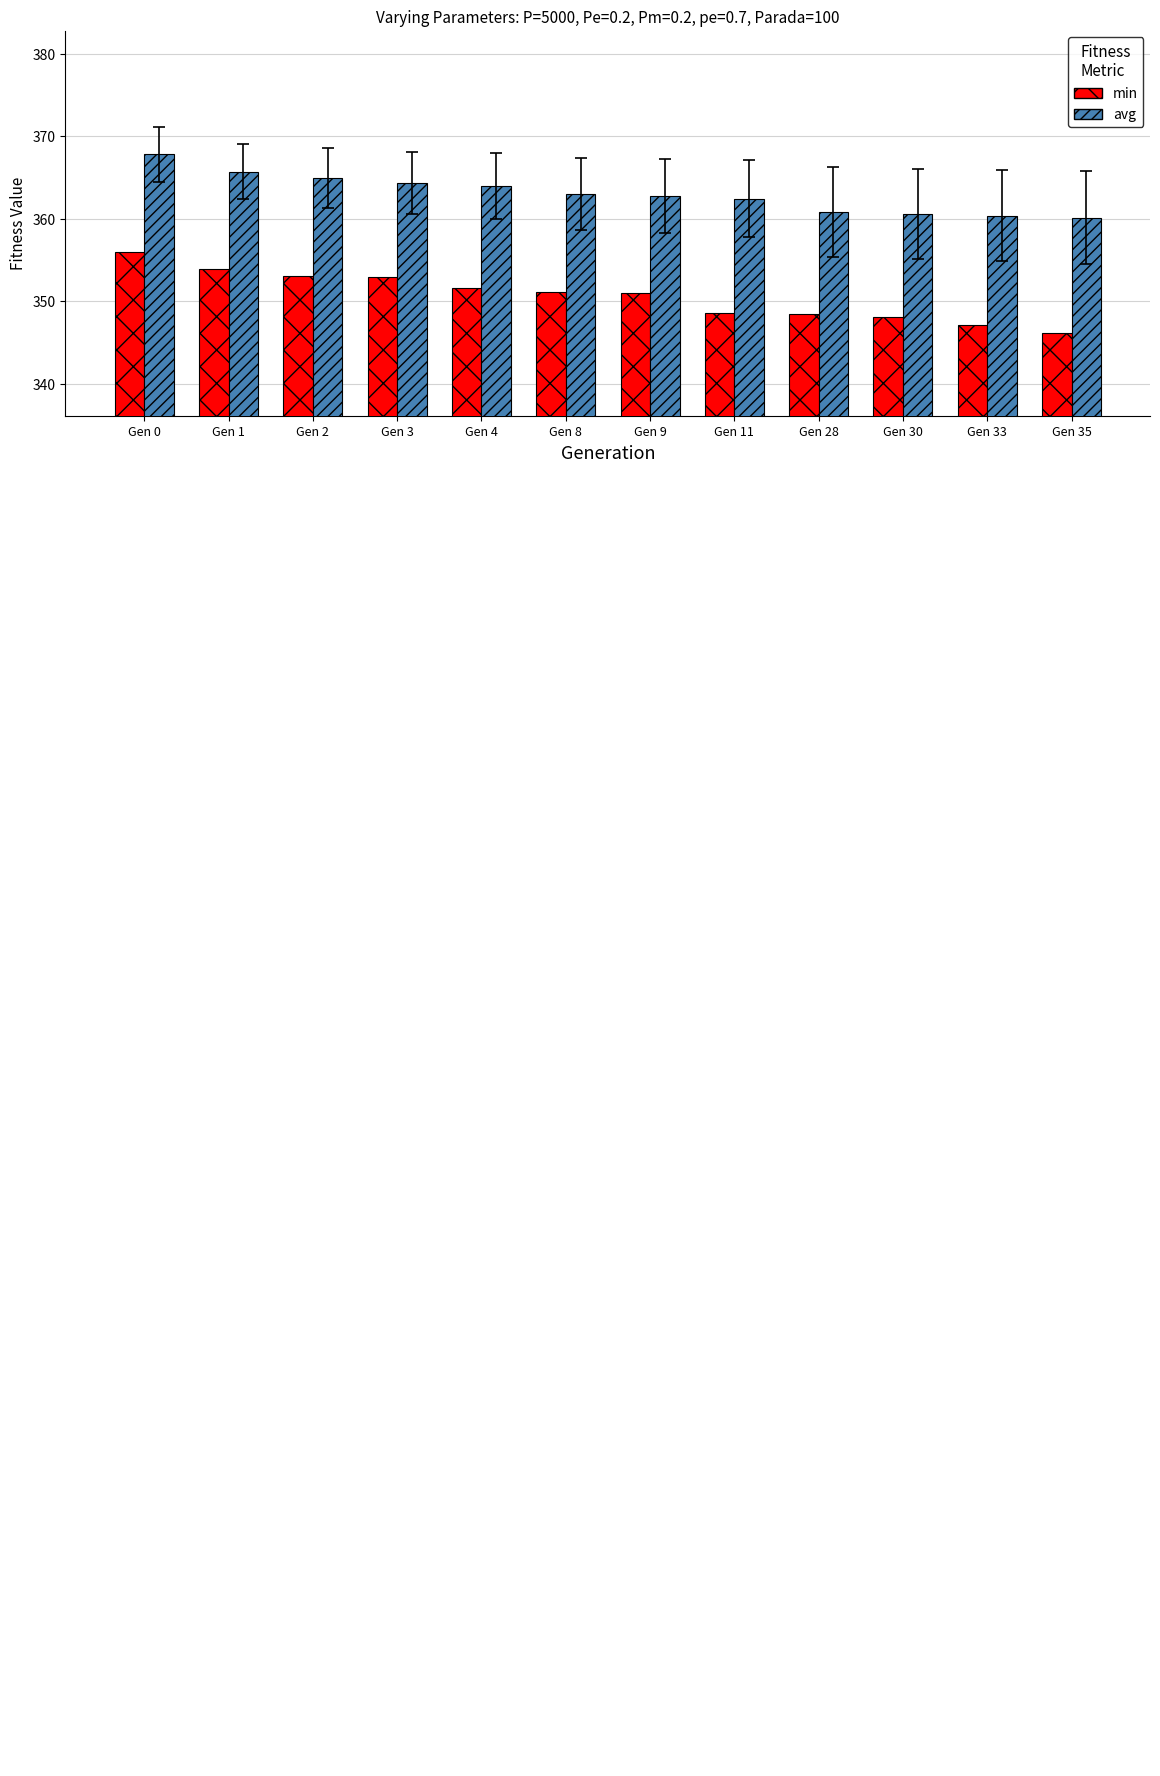

Reading left to right, extract all data points from this chart.

min: Gen 0=356.0	Gen 1=353.9	Gen 2=353.0	Gen 3=352.9	Gen 4=351.6	Gen 8=351.1	Gen 9=351.0	Gen 11=348.5	Gen 28=348.4	Gen 30=348.1	Gen 33=347.1	Gen 35=346.1
avg: Gen 0=367.8	Gen 1=365.7	Gen 2=364.9	Gen 3=364.3	Gen 4=363.9	Gen 8=363.0	Gen 9=362.8	Gen 11=362.4	Gen 28=360.8	Gen 30=360.6	Gen 33=360.4	Gen 35=360.1